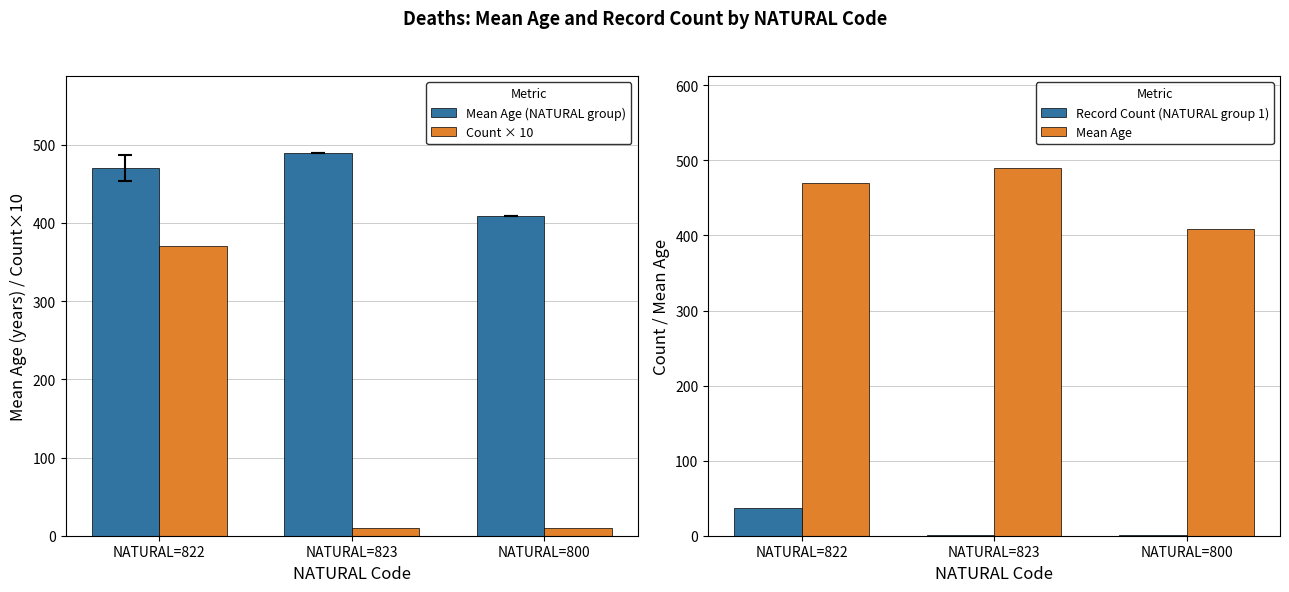

Rank the series at NATURAL=823 from highest to lowest value.

Mean Age (NATURAL group), Mean Age, Count × 10, Record Count (NATURAL group 1)